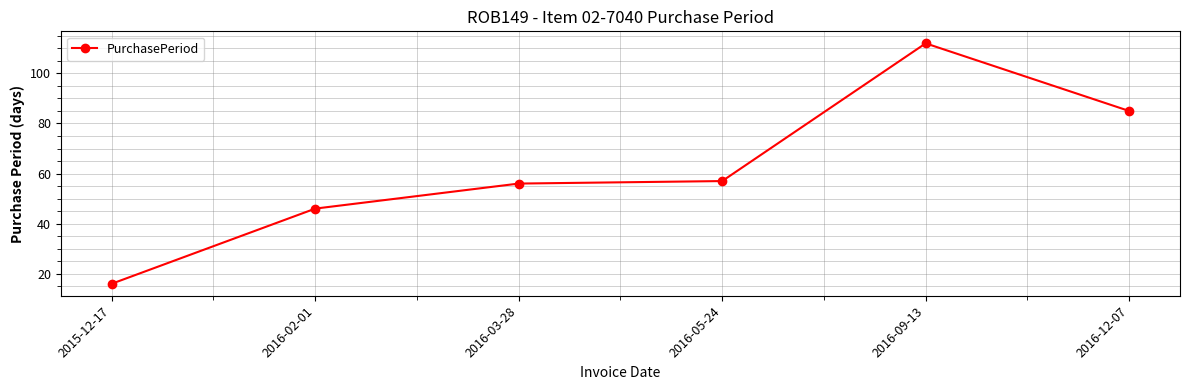

Where is the data nearest to the value 64?

2016-05-24